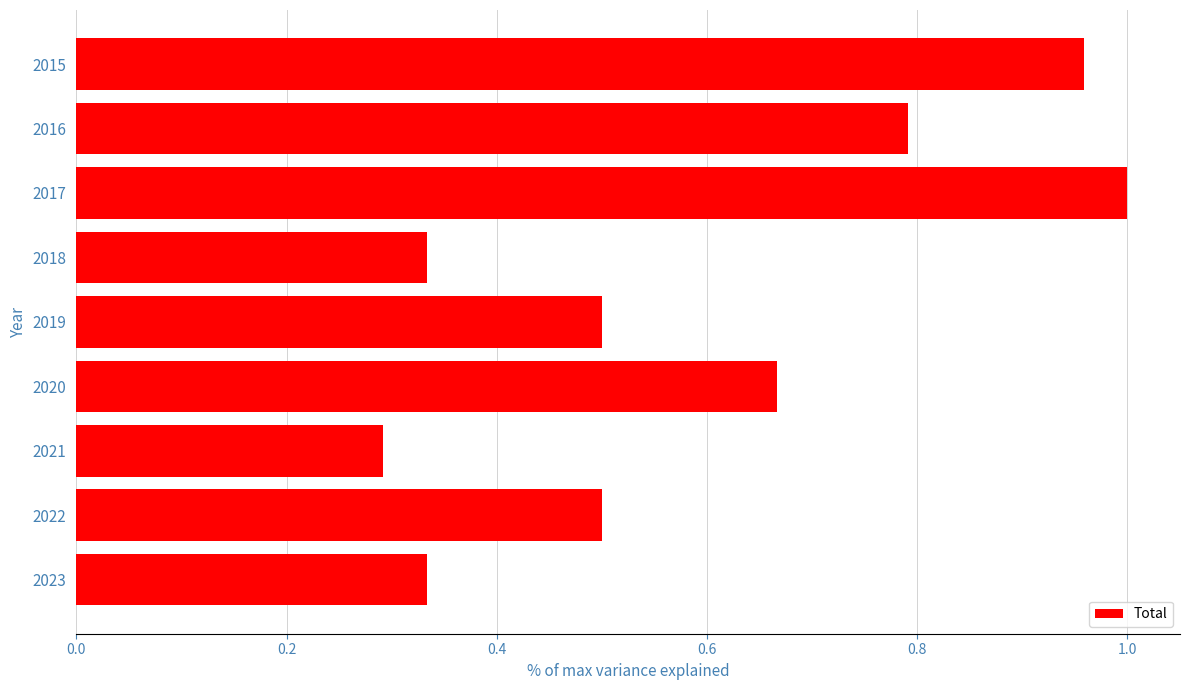

At which label is the value closest to 0?

2021